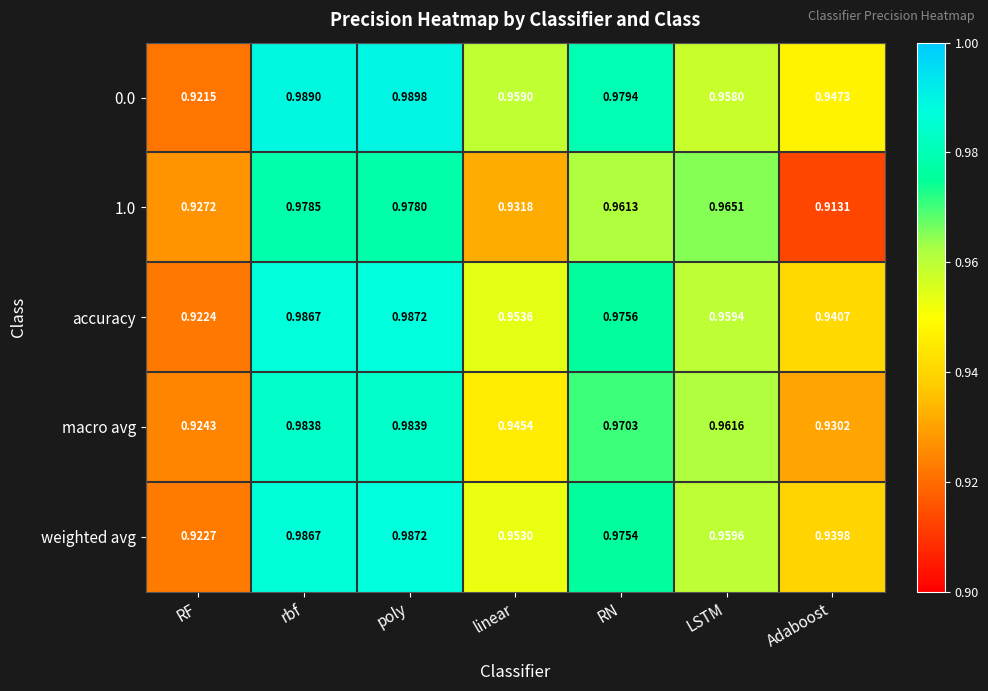

Between RN and LSTM, which series saw the biggest shift?

0.0